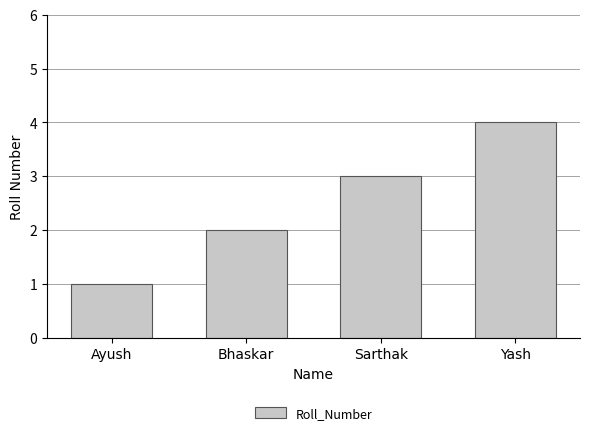

What is the smallest value displayed?

1